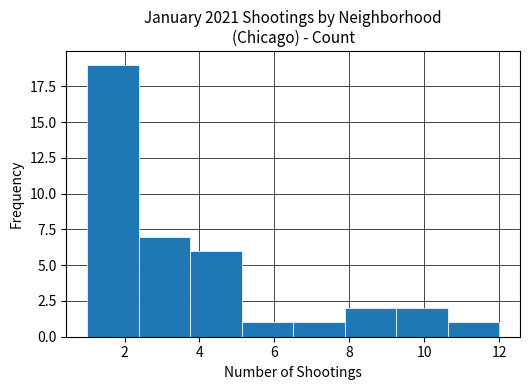

Which range on the x-axis has the tallest bar?

1.0 to 2.4